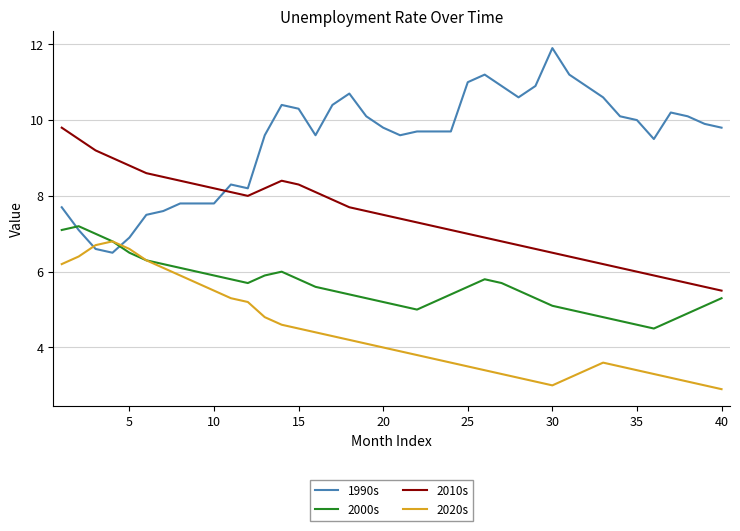

What is the lowest value of the 1990s series?

6.5